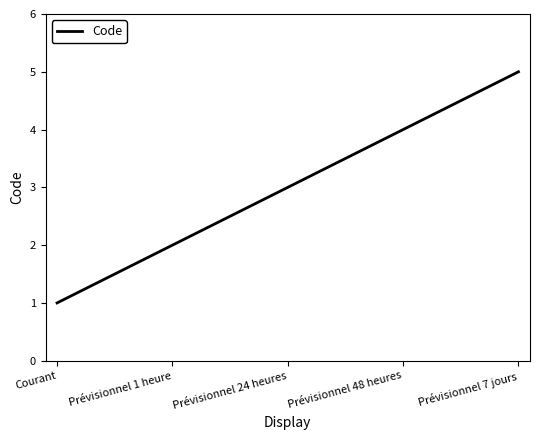

Does the chart display data point markers on the line(s)?

No